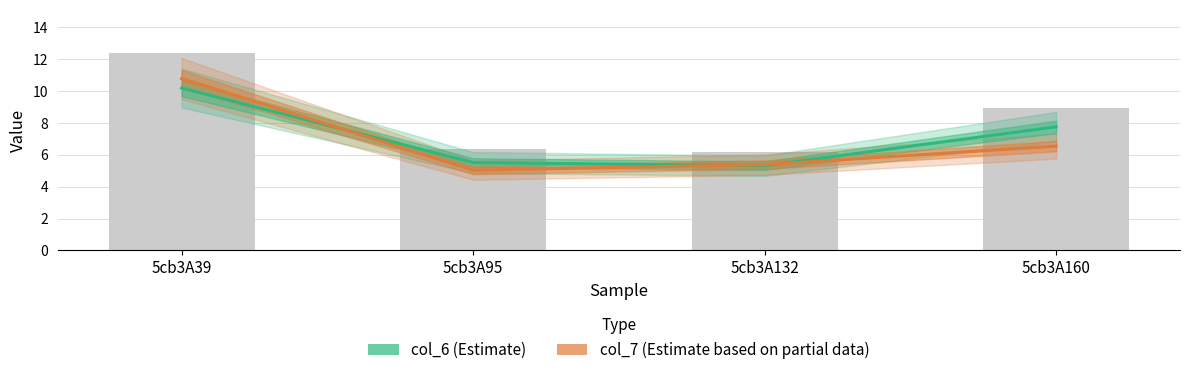

The col_7 (Estimate based on partial data) series shows 5.4 at 5cb3A132. True or false?

True